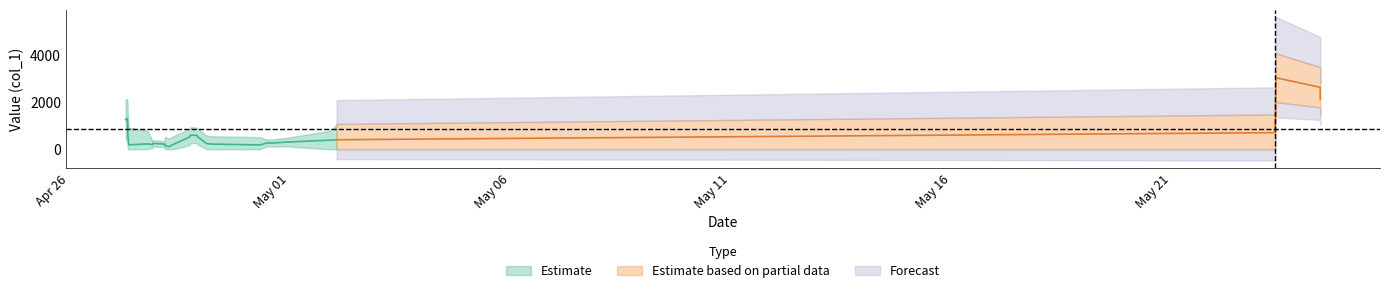

How many interior local peaks (higher than both neighbors) does the data have?

10